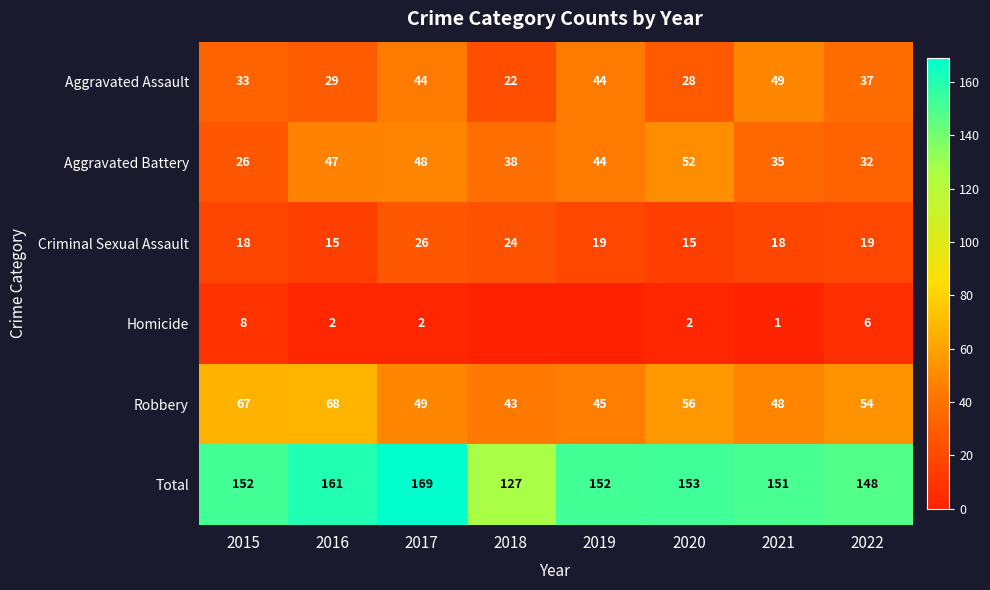

The value of Criminal Sexual Assault at 2021 is 18. True or false?

True